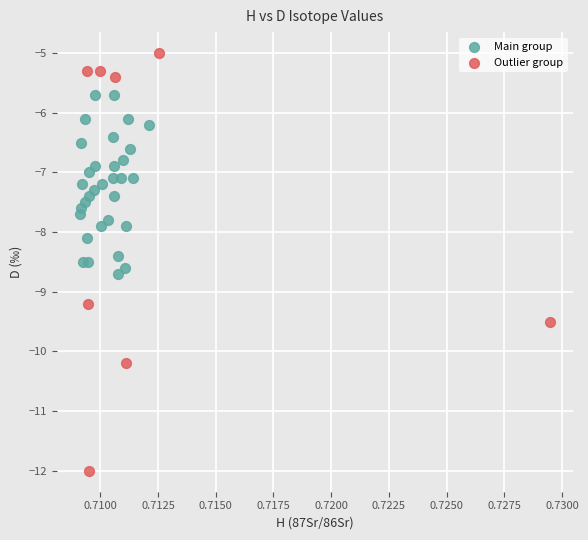

Which series contains the highest Y value?

Outlier group